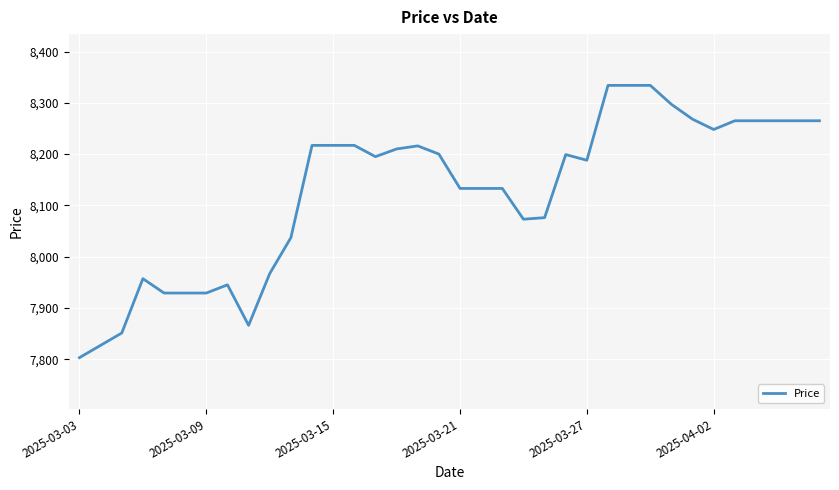

What is the minimum value shown in the chart?

7803